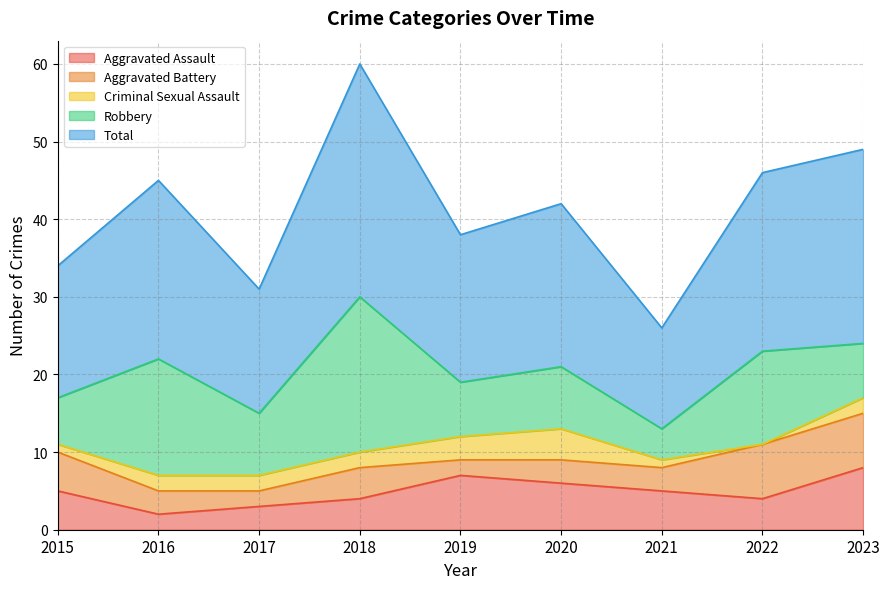

Rank the series at 2021 from lowest to highest value.

Criminal Sexual Assault, Aggravated Battery, Robbery, Aggravated Assault, Total